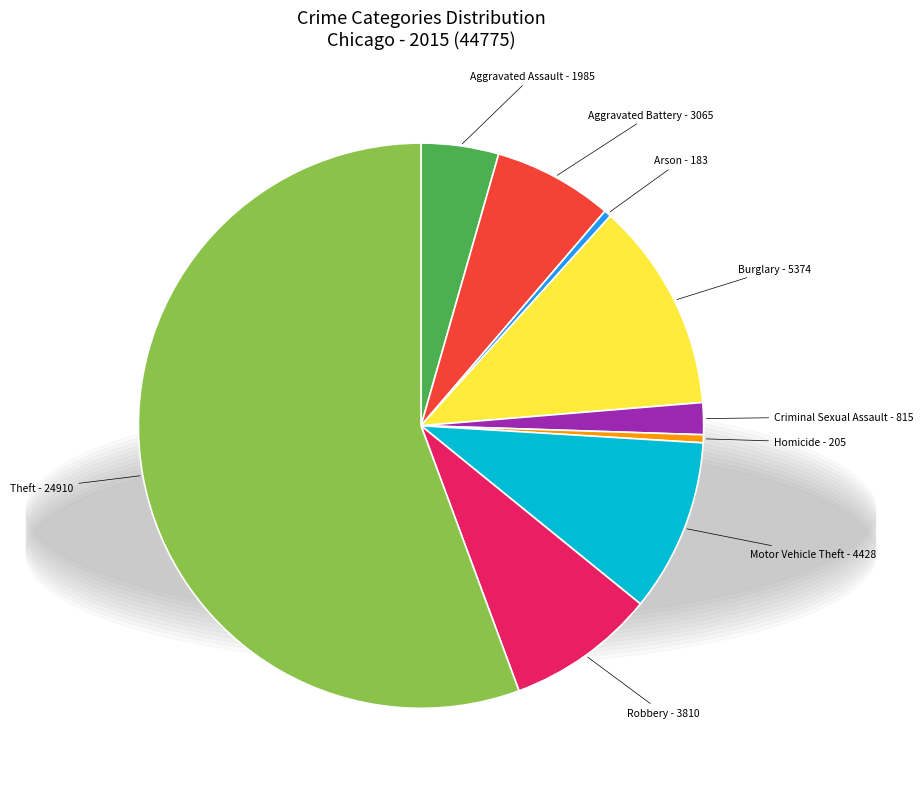

Does any single category account for the majority?

Yes